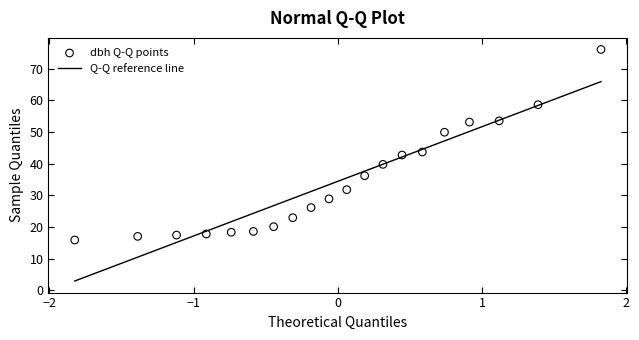

What is the range of Y values (max minus min)?

60.2